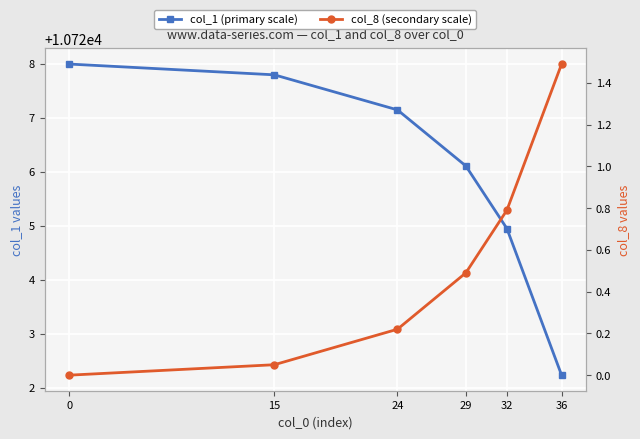

What is the greatest value displayed?

10728.0